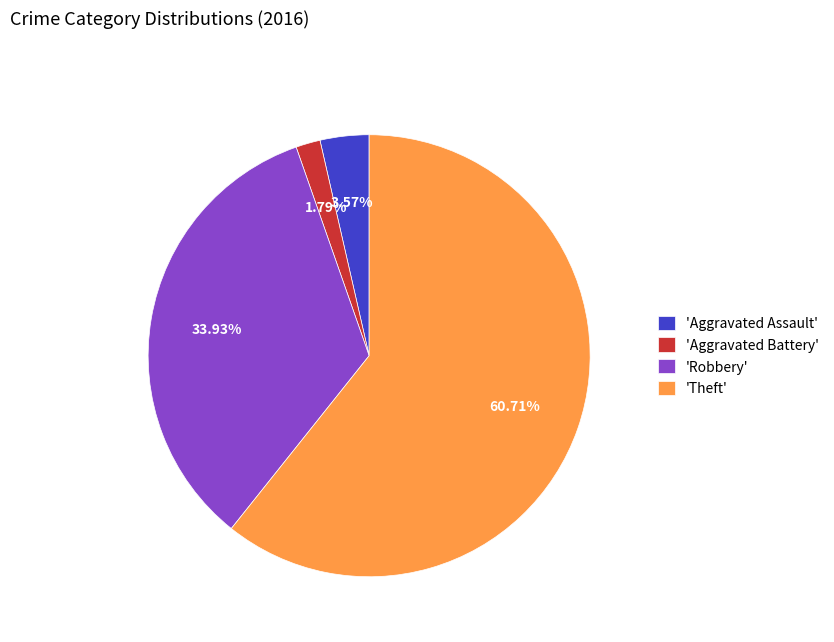

Is 'Robbery' the majority of the pie?

No